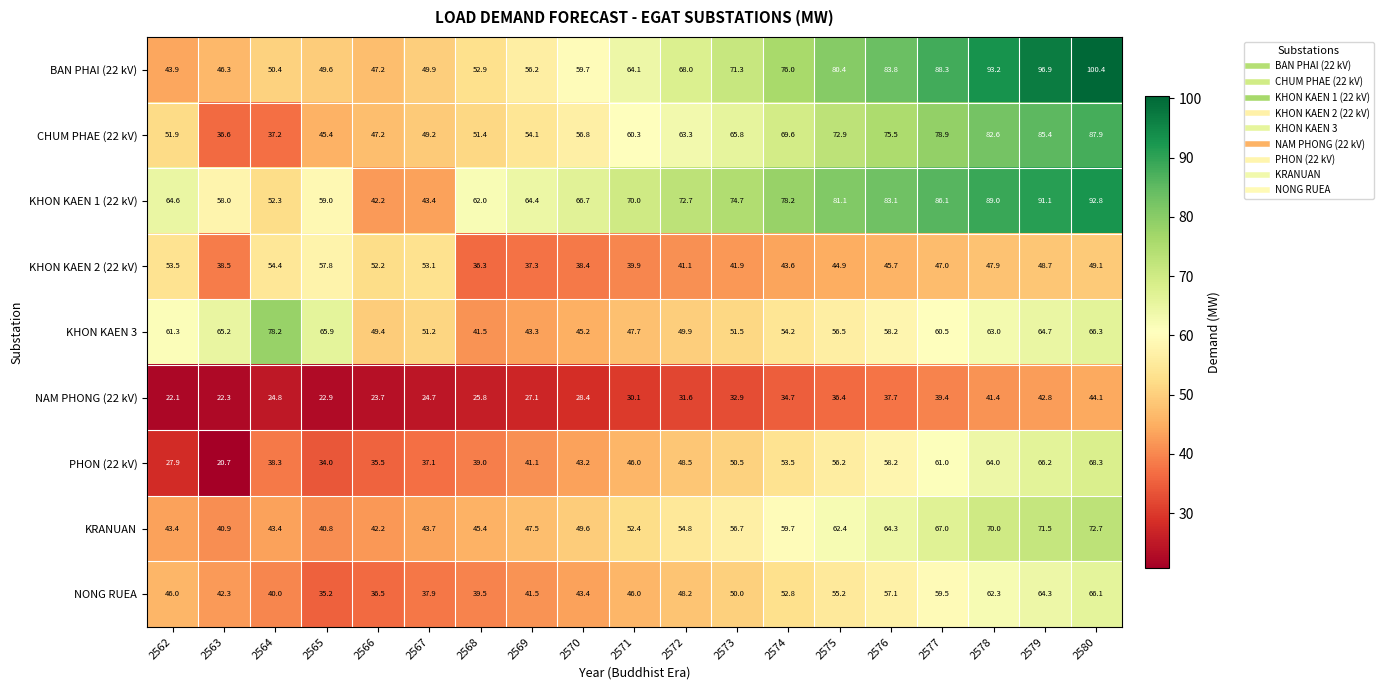

Rank the series at 2578 from lowest to highest value.

NAM PHONG (22 kV), KHON KAEN 2 (22 kV), NONG RUEA, KHON KAEN 3, PHON (22 kV), KRANUAN, CHUM PHAE (22 kV), KHON KAEN 1 (22 kV), BAN PHAI (22 kV)